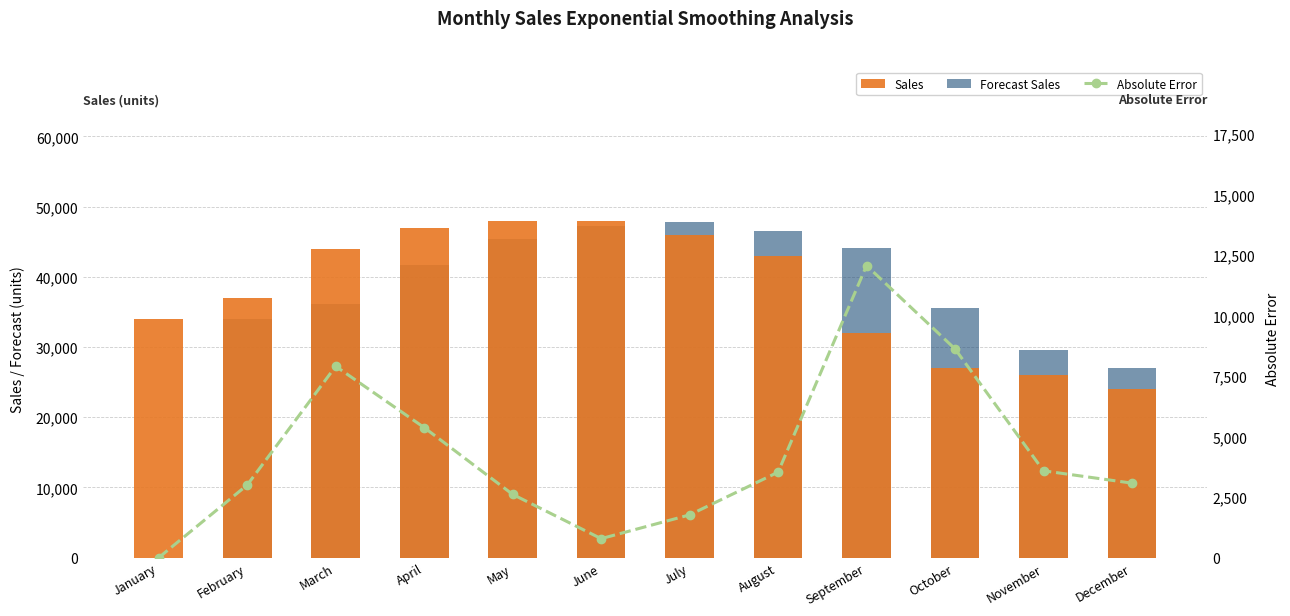

What is the maximum value for Sales?

48000.0